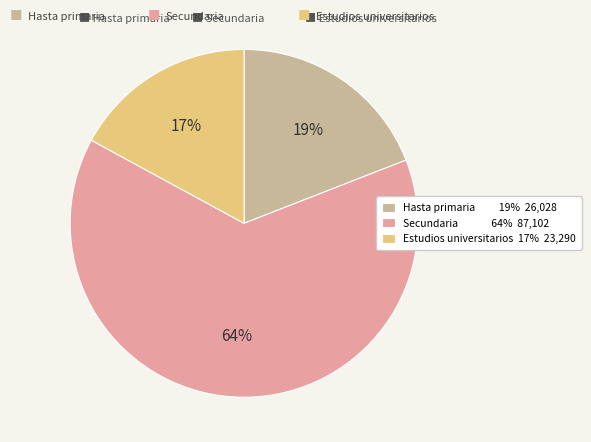

The Hasta primaria slice represents 31% of the pie. True or false?

False